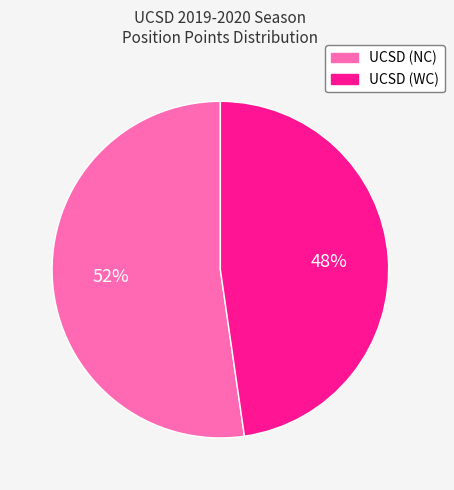

Rank the categories by value from highest to lowest.

UCSD (NC), UCSD (WC)